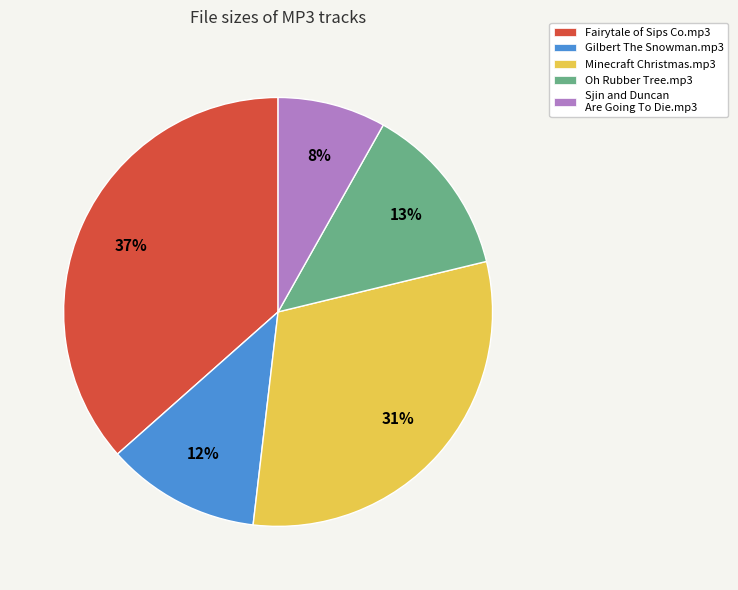

Does Fairytale of Sips Co.mp3 account for over 50% of the chart?

No